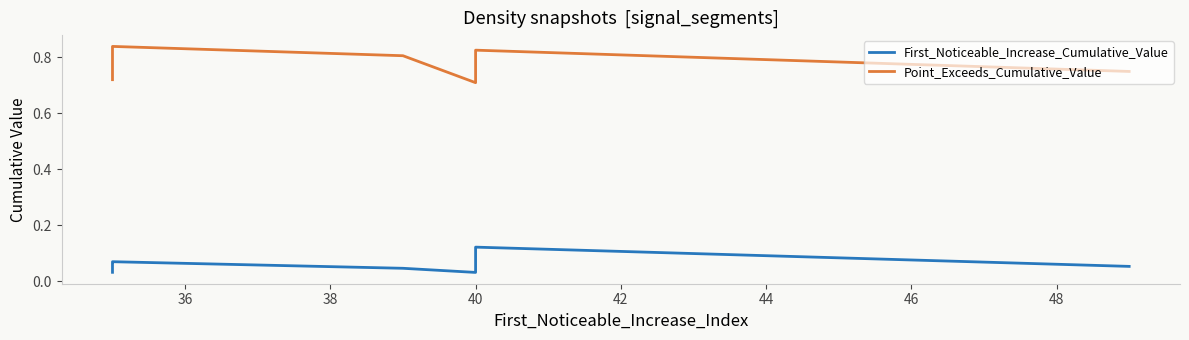

At which category does Point_Exceeds_Cumulative_Value reach its first local peak?

40